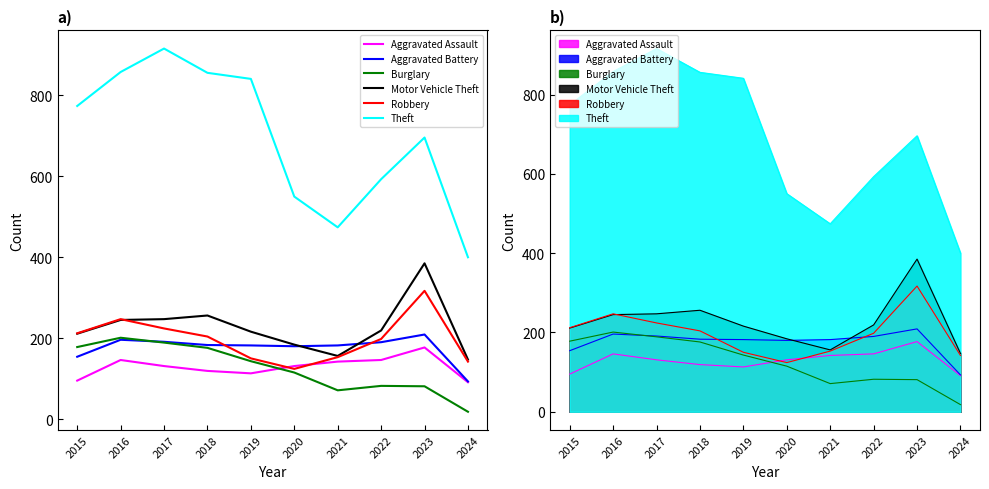

Which series ends up on top after the final intersection of Aggravated Battery and Burglary?

Aggravated Battery